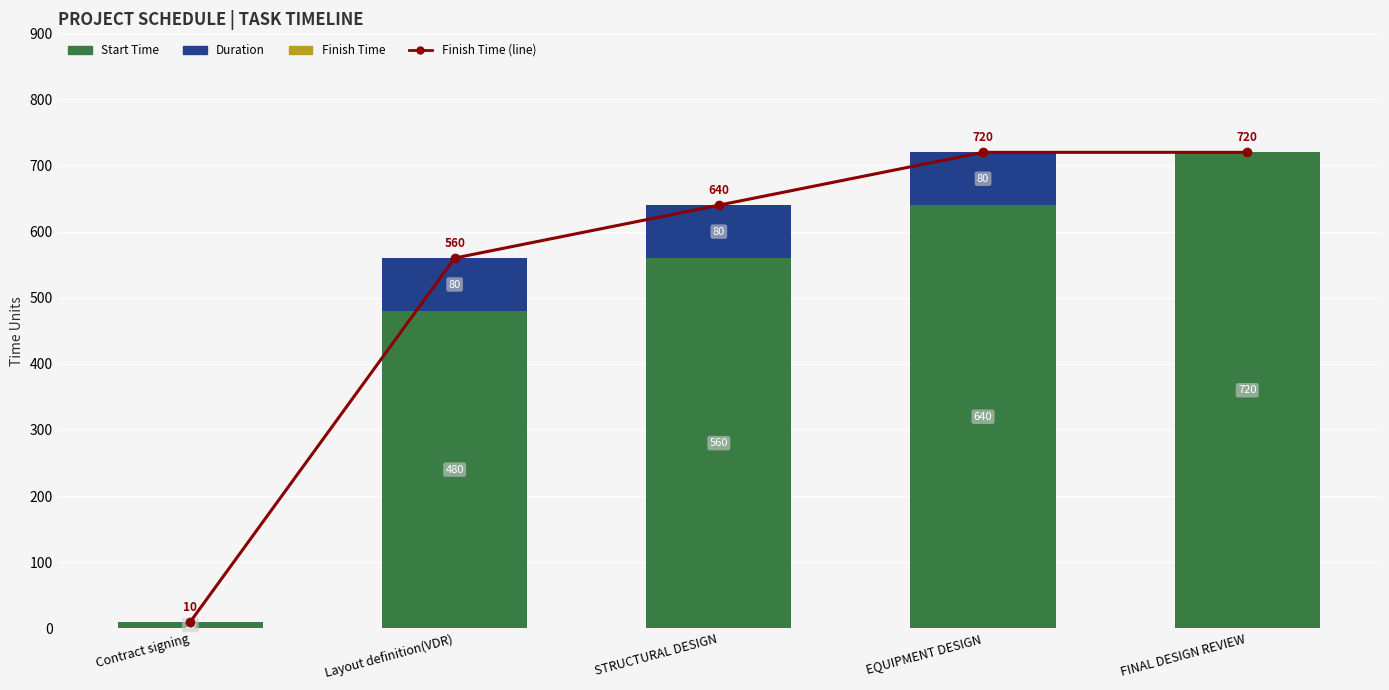

How many groups of bars are there?

5